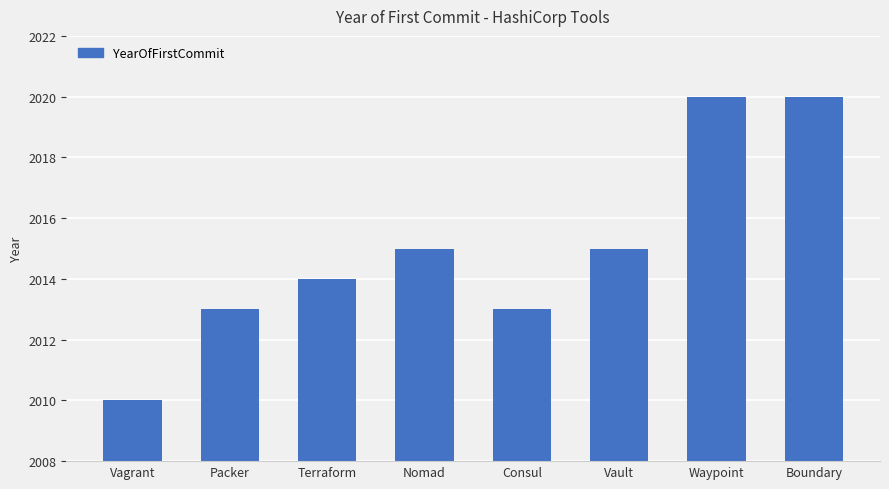

What is the minimum value shown in the chart?

2010